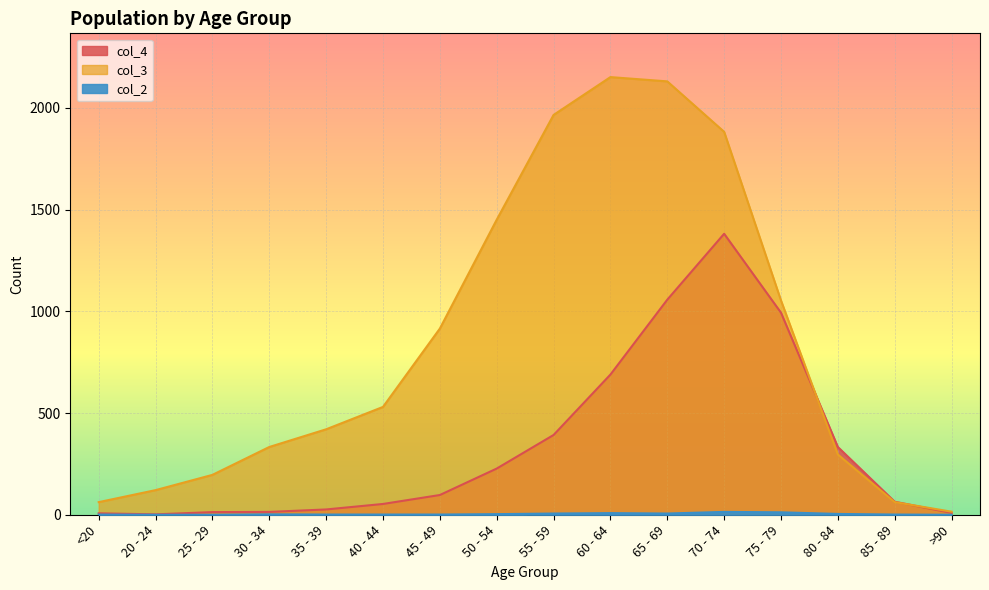

Reading left to right, extract all data points from this chart.

col_4: <20=7	20 - 24=2	25 - 29=13	30 - 34=14	35 - 39=26	40 - 44=53	45 - 49=97	50 - 54=227	55 - 59=392	60 - 64=689	65 - 69=1057	70 - 74=1381	75 - 79=993	80 - 84=333	85 - 89=64	>90=9
col_3: <20=62	20 - 24=121	25 - 29=196	30 - 34=333	35 - 39=420	40 - 44=530	45 - 49=915	50 - 54=1450	55 - 59=1965	60 - 64=2151	65 - 69=2130	70 - 74=1882	75 - 79=1053	80 - 84=296	85 - 89=62	>90=15
col_2: <20=1	20 - 24=0	25 - 29=0	30 - 34=2	35 - 39=1	40 - 44=1	45 - 49=1	50 - 54=3	55 - 59=6	60 - 64=8	65 - 69=6	70 - 74=14	75 - 79=12	80 - 84=4	85 - 89=1	>90=0